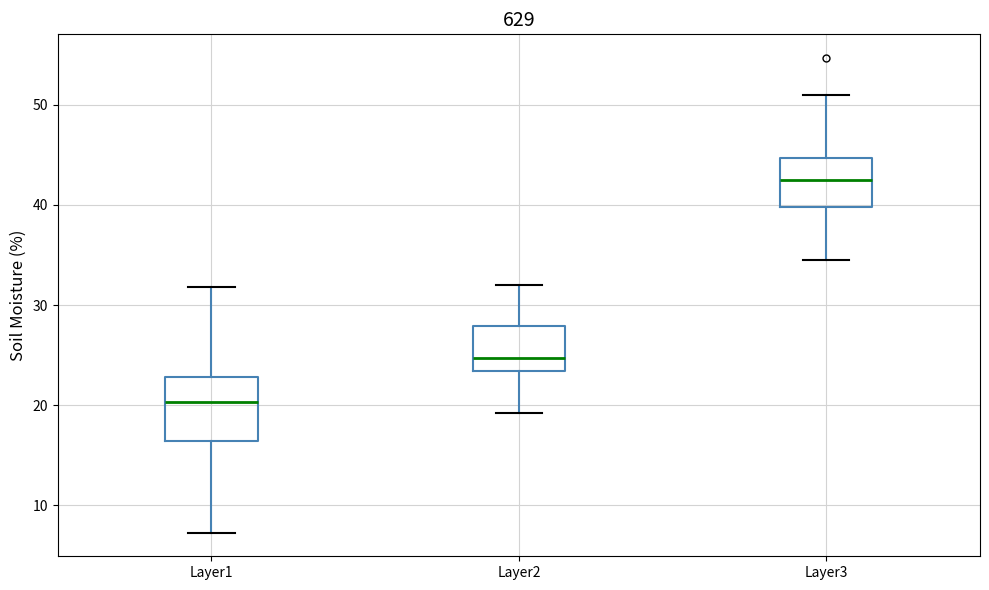

Where does the upper whisker of the box for Layer1 end on the y-axis? The values are not printed on the chart, so give them approximately, as read against the axis.

32